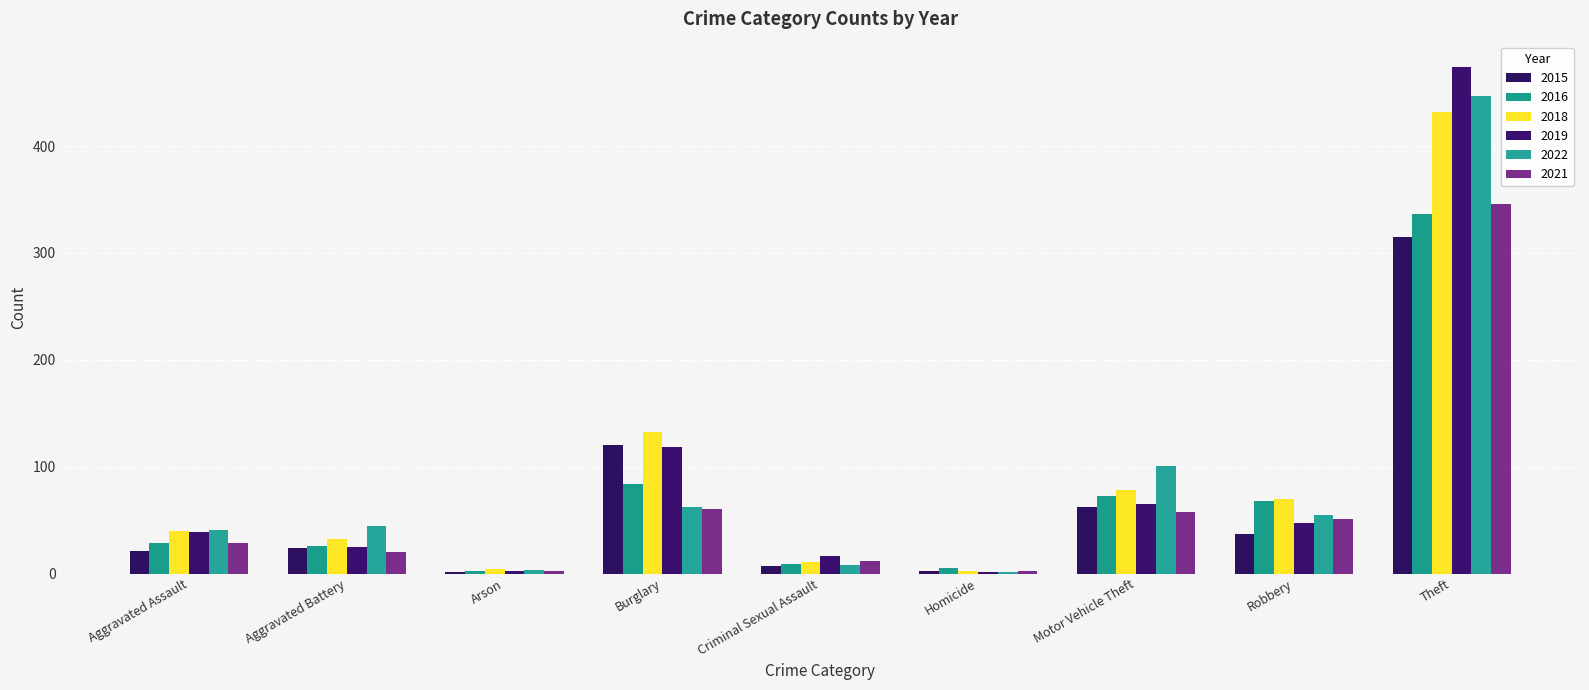

Count the number of categories in the chart.

9